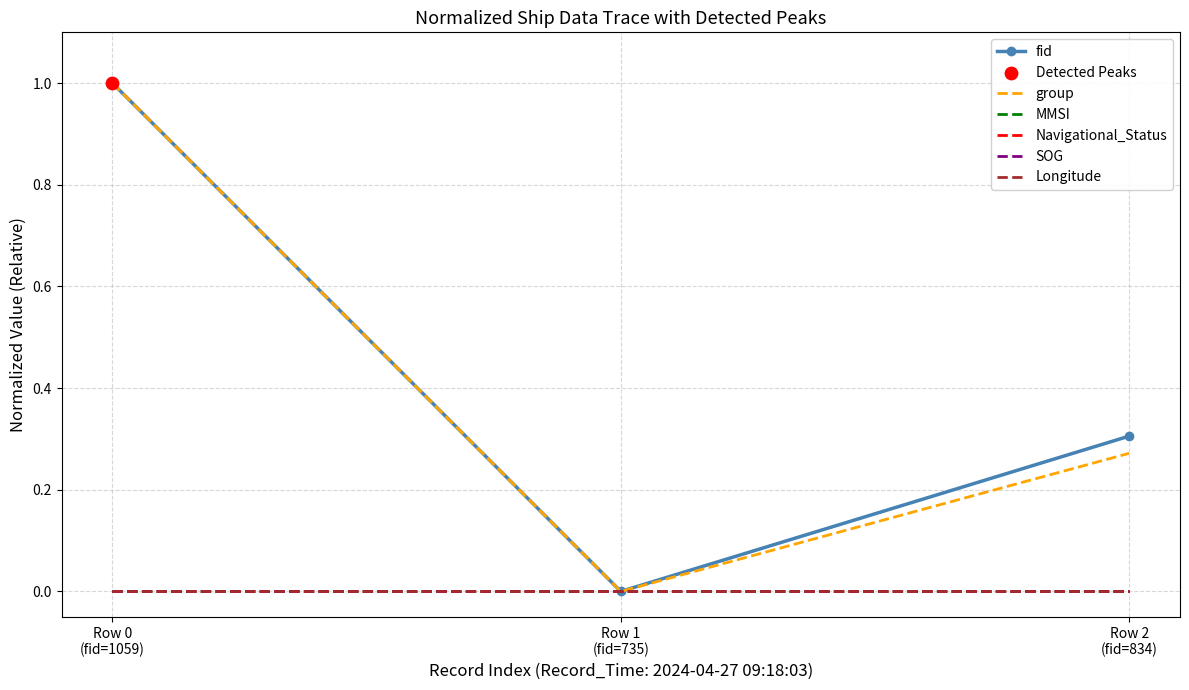

What is the total value across all series at Row 2
(fid=834)?

0.6